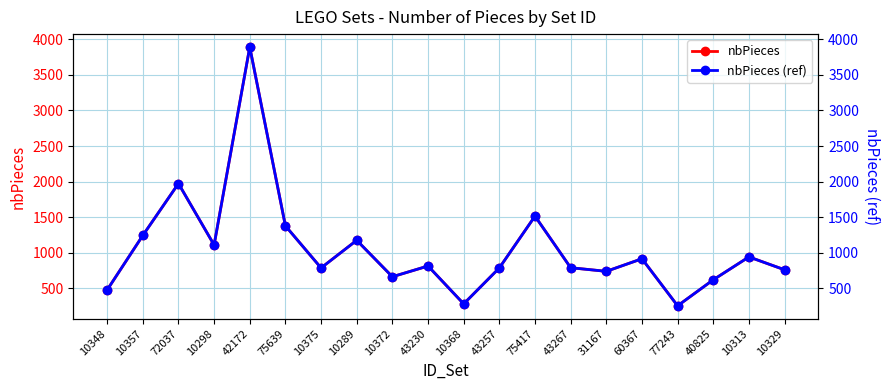

Is it true that nbPieces equals 1546 at 10298?

False